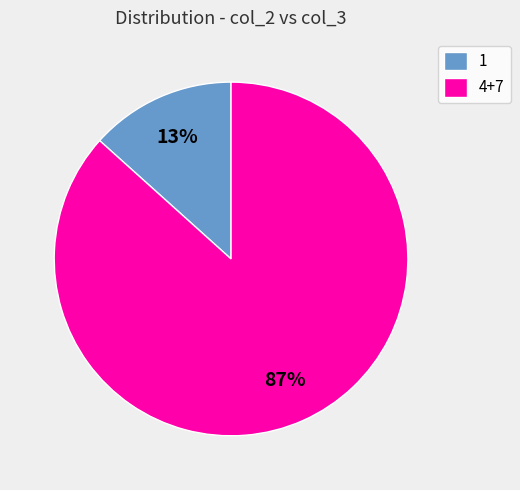

Does 1 represent more than half of the total?

No